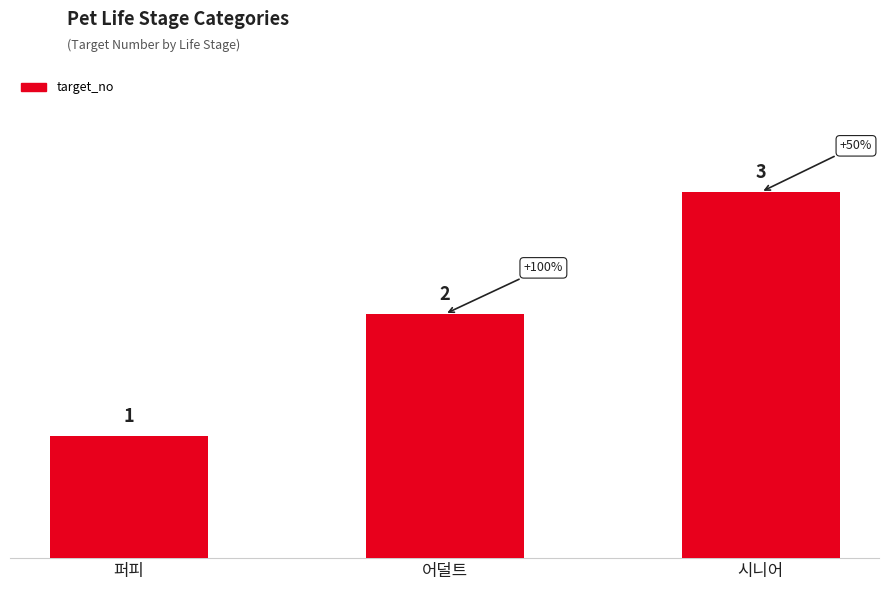

The value at 퍼피 is 1. True or false?

True